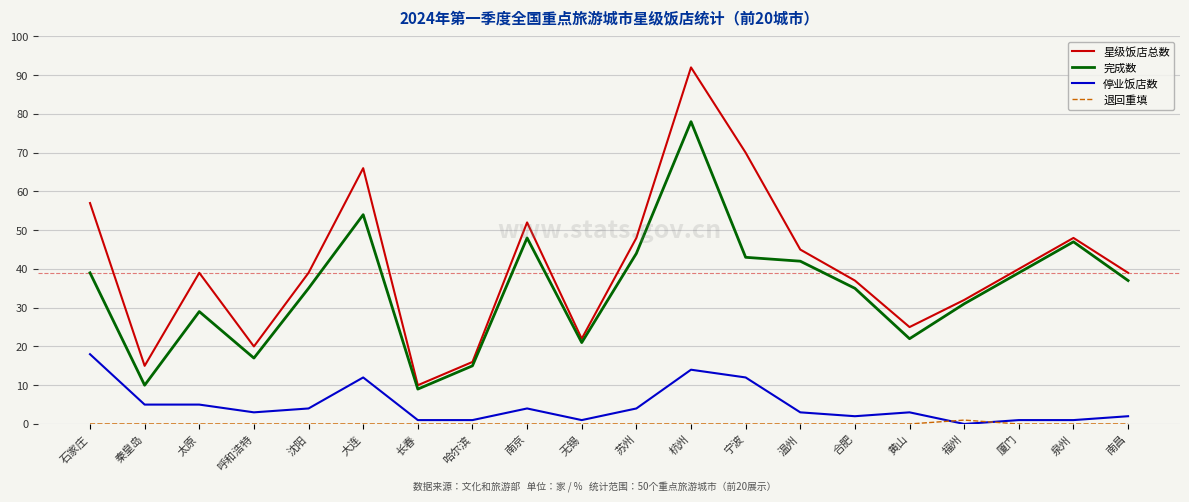

The 完成数 series shows 39 at 石家庄. True or false?

True